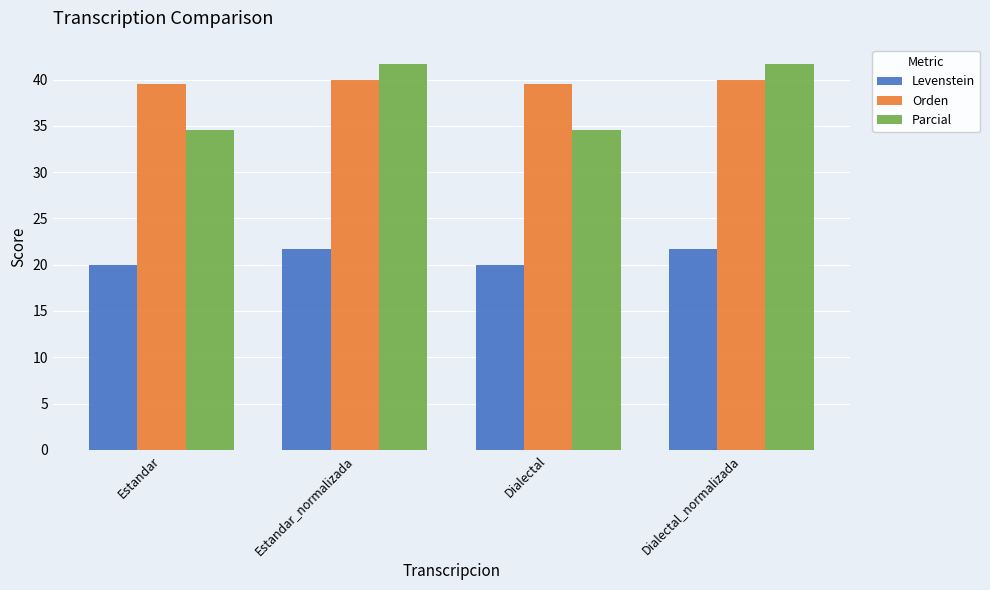

How many values in the Parcial series exceed 41?

2